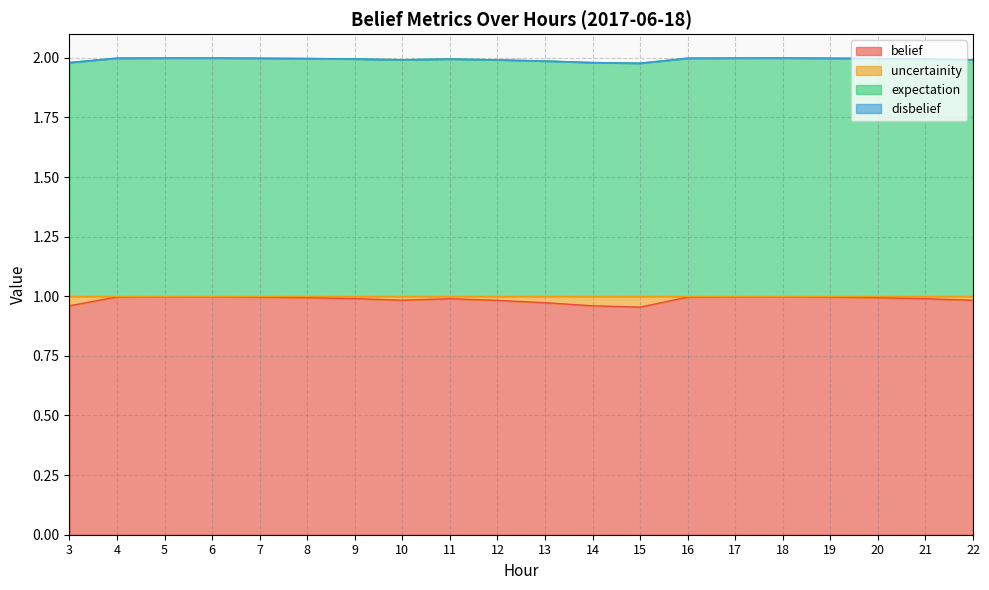

Read the belief value at 17.

1.0